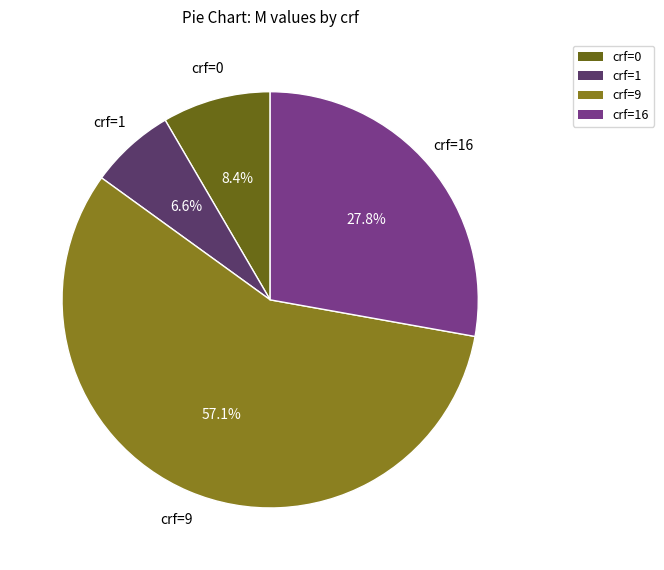

How many segments does this pie chart have?

4